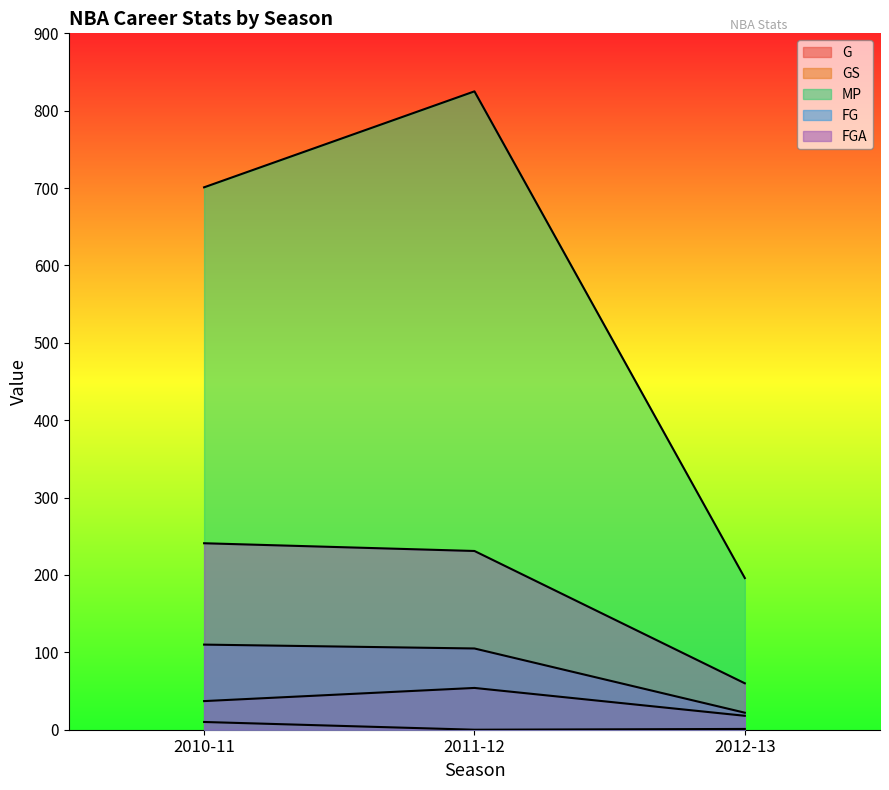

What is the sum of all MP values?

1722